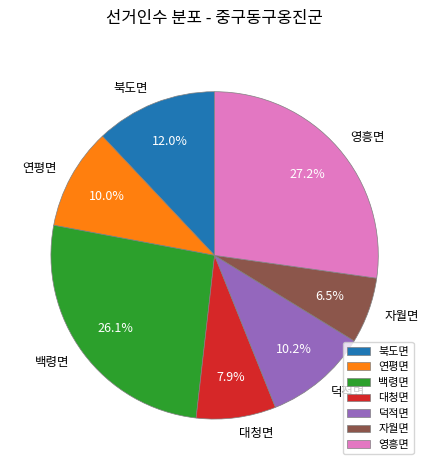

Which slice is the smallest?

자월면